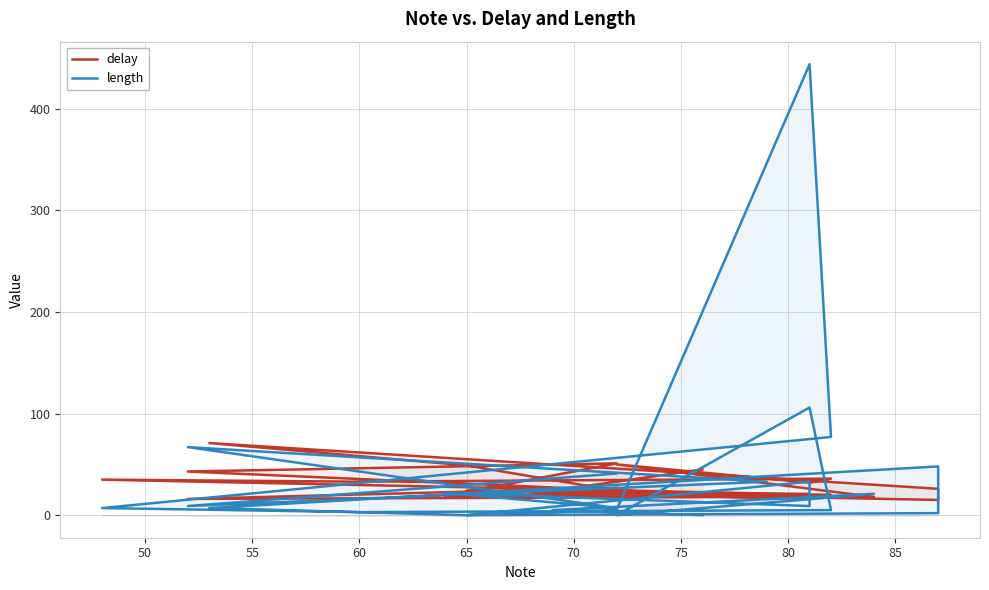

Reading left to right, list all the values displayed in this chart.

delay: 45	24	18	50	32	36	33	35	20	19	24	49	71	26	26	15	24	16	21	19	51	43	18	16	27
length: 0	5	21	0	106	5	3	7	77	444	5	0	7	48	34	2	0	33	9	22	7	67	33	9	41